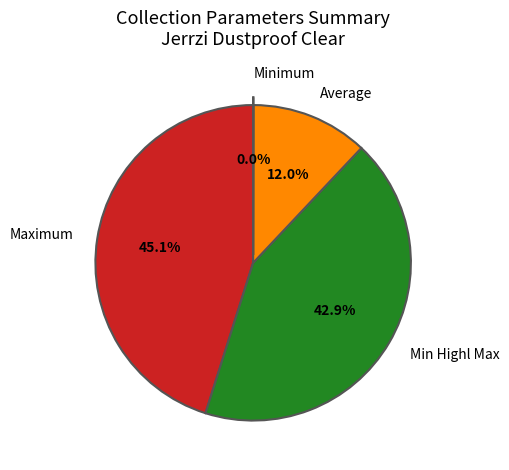

Between Average and Maximum, which is larger?

Maximum